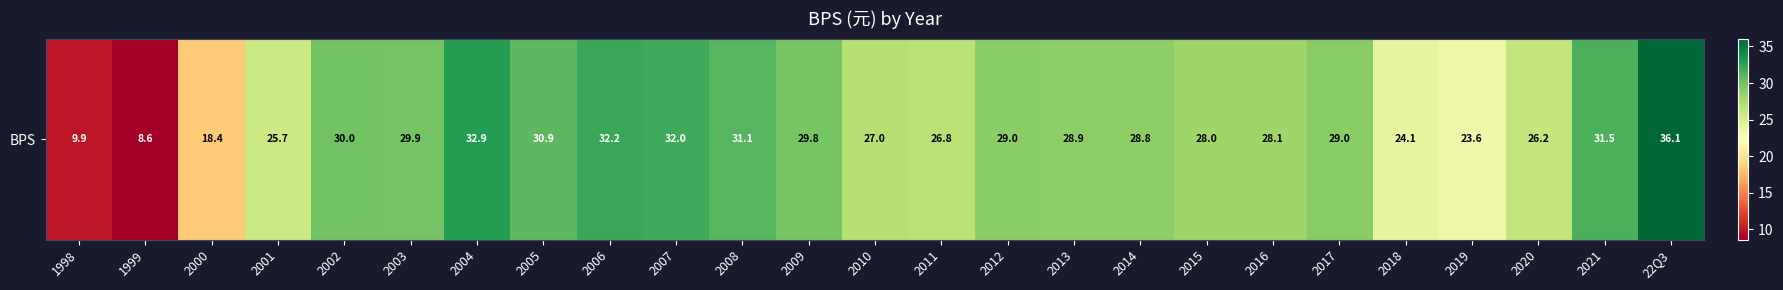

The chart shows a value of 28.0 at 2015. True or false?

True